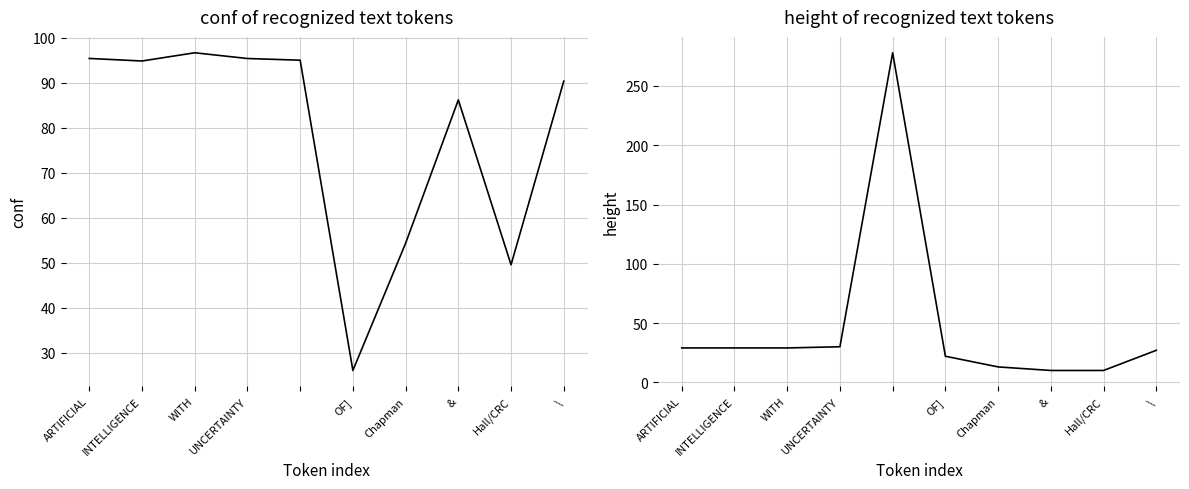

How many values in the conf series exceed 94?

5